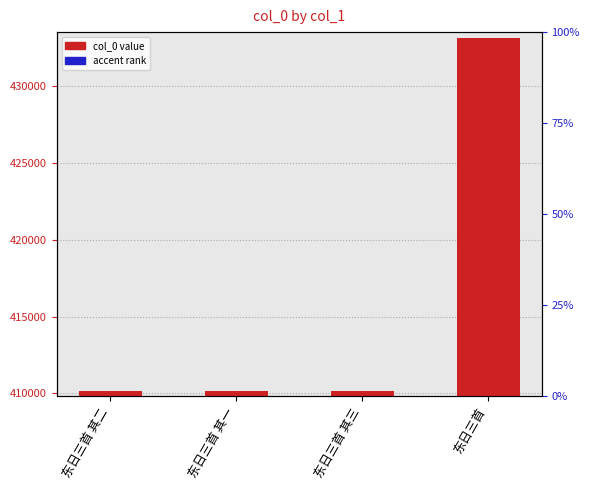

At which category does the chart reach its minimum across all series?

东日三首 其一